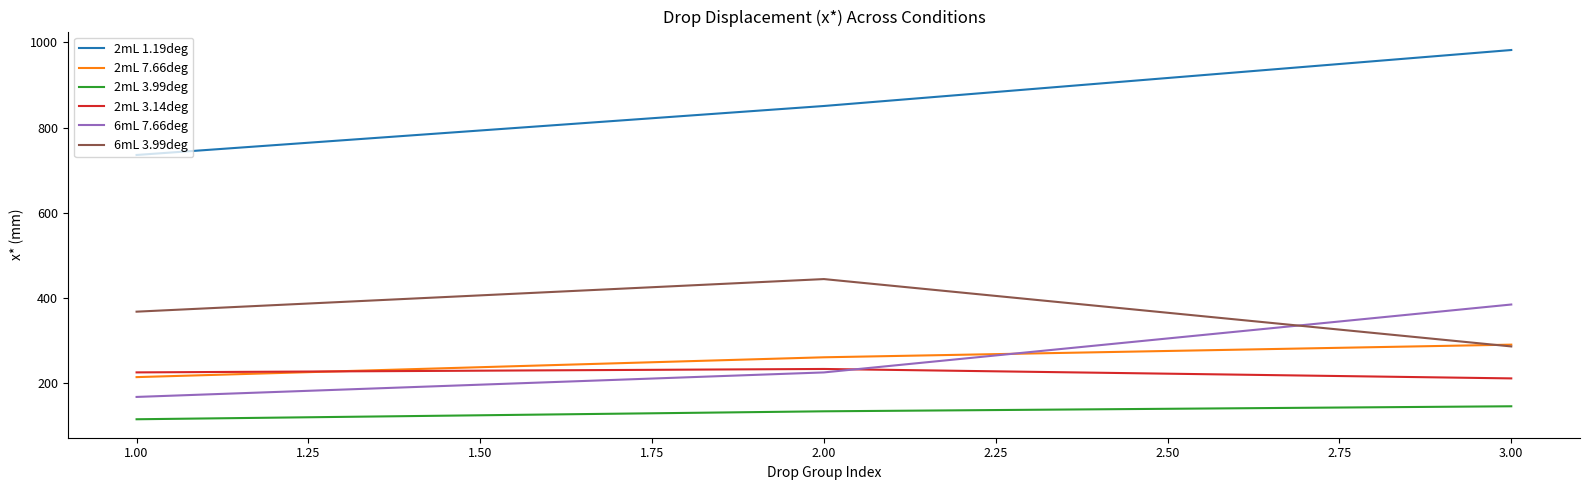

Which label corresponds to the smallest value in the chart?

1.00